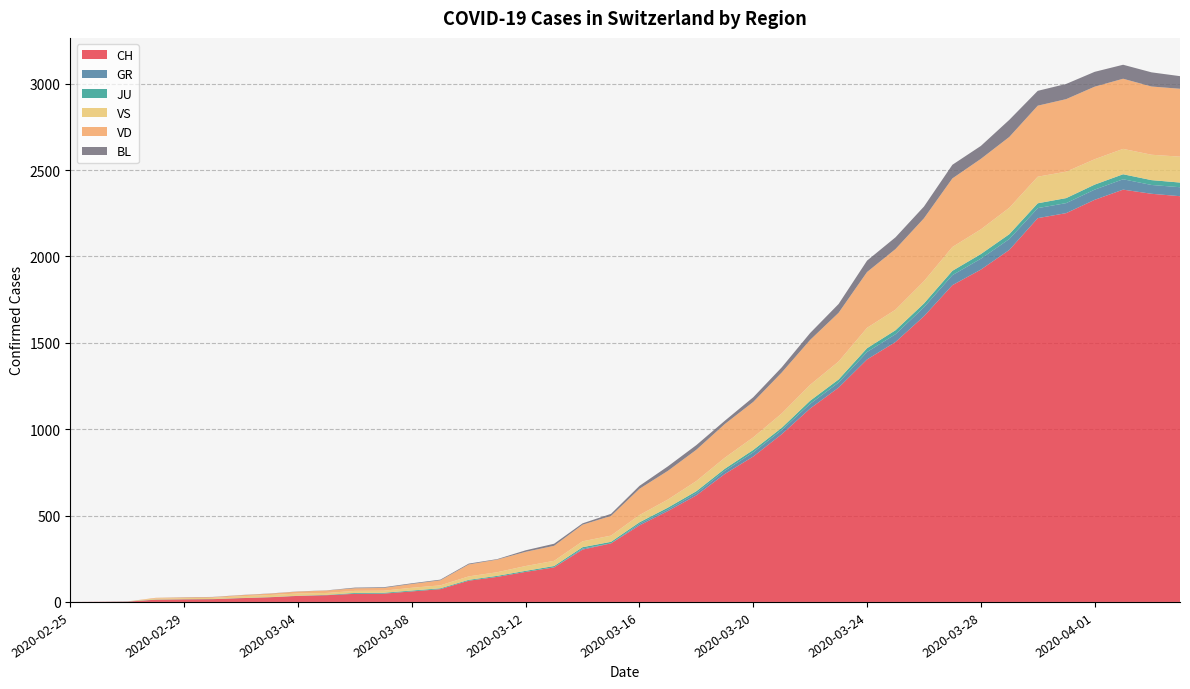

Reading right to left, transcribe all the data shown in this chart.

CH: 2020-04-04=2349	2020-04-03=2363	2020-04-02=2387	2020-04-01=2328	2020-03-31=2251	2020-03-30=2222	2020-03-29=2038	2020-03-28=1924	2020-03-27=1834	2020-03-26=1654	2020-03-25=1505	2020-03-24=1404	2020-03-23=1241	2020-03-22=1120	2020-03-21=971	2020-03-20=842	2020-03-19=741	2020-03-18=617	2020-03-17=526	2020-03-16=443	2020-03-15=339	2020-03-14=303	2020-03-13=200	2020-03-12=174	2020-03-11=145	2020-03-10=123	2020-03-09=74	2020-03-08=61	2020-03-07=48	2020-03-06=47	2020-03-05=39	2020-03-04=35	2020-03-03=27	2020-03-02=22	2020-03-01=16	2020-02-29=15	2020-02-28=13	2020-02-27=2	2020-02-26=1	2020-02-25=0
GR: 2020-04-04=52	2020-04-03=51	2020-04-02=60	2020-04-01=59	2020-03-31=58	2020-03-30=58	2020-03-29=63	2020-03-28=63	2020-03-27=58	2020-03-26=52	2020-03-25=45	2020-03-24=43	2020-03-23=29	2020-03-22=27	2020-03-21=24	2020-03-20=24	2020-03-19=18	2020-03-18=13	2020-03-17=9	2020-03-16=9	2020-03-15=0	2020-03-14=6	2020-03-13=0	2020-03-12=0	2020-03-11=0	2020-03-10=0	2020-03-09=0	2020-03-08=0	2020-03-07=0	2020-03-06=0	2020-03-05=0	2020-03-04=0	2020-03-03=0	2020-03-02=0	2020-03-01=0	2020-02-29=0	2020-02-28=0	2020-02-27=0	2020-02-26=0	2020-02-25=0
JU: 2020-04-04=27	2020-04-03=28	2020-04-02=29	2020-04-01=29	2020-03-31=29	2020-03-30=28	2020-03-29=28	2020-03-28=27	2020-03-27=25	2020-03-26=22	2020-03-25=23	2020-03-24=22	2020-03-23=18	2020-03-22=18	2020-03-21=13	2020-03-20=14	2020-03-19=12	2020-03-18=11	2020-03-17=11	2020-03-16=9	2020-03-15=9	2020-03-14=8	2020-03-13=8	2020-03-12=6	2020-03-11=6	2020-03-10=5	2020-03-09=5	2020-03-08=5	2020-03-07=5	2020-03-06=5	2020-03-05=2	2020-03-04=1	2020-03-03=1	2020-03-02=1	2020-03-01=1	2020-02-29=1	2020-02-28=1	2020-02-27=1	2020-02-26=0	2020-02-25=0
VS: 2020-04-04=150	2020-04-03=147	2020-04-02=147	2020-04-01=147	2020-03-31=153	2020-03-30=154	2020-03-29=153	2020-03-28=143	2020-03-27=138	2020-03-26=129	2020-03-25=119	2020-03-24=118	2020-03-23=104	2020-03-22=92	2020-03-21=83	2020-03-20=73	2020-03-19=64	2020-03-18=59	2020-03-17=47	2020-03-16=42	2020-03-15=36	2020-03-14=34	2020-03-13=30	2020-03-12=28	2020-03-11=21	2020-03-10=20	2020-03-09=17	2020-03-08=16	2020-03-07=12	2020-03-06=12	2020-03-05=11	2020-03-04=13	2020-03-03=12	2020-03-02=10	2020-03-01=7	2020-02-29=6	2020-02-28=6	2020-02-27=0	2020-02-26=0	2020-02-25=0
VD: 2020-04-04=393	2020-04-03=395	2020-04-02=406	2020-04-01=420	2020-03-31=420	2020-03-30=411	2020-03-29=410	2020-03-28=408	2020-03-27=397	2020-03-26=364	2020-03-25=351	2020-03-24=323	2020-03-23=282	2020-03-22=260	2020-03-21=237	2020-03-20=205	2020-03-19=195	2020-03-18=181	2020-03-17=166	2020-03-16=152	2020-03-15=114	2020-03-14=96	2020-03-13=87	2020-03-12=82	2020-03-11=73	2020-03-10=69	2020-03-09=29	2020-03-08=22	2020-03-07=16	2020-03-06=15	2020-03-05=14	2020-03-04=11	2020-03-03=8	2020-03-02=6	2020-03-01=4	2020-02-29=4	2020-02-28=4	2020-02-27=0	2020-02-26=0	2020-02-25=0
BL: 2020-04-04=73	2020-04-03=82	2020-04-02=81	2020-04-01=86	2020-03-31=88	2020-03-30=86	2020-03-29=99	2020-03-28=75	2020-03-27=79	2020-03-26=68	2020-03-25=68	2020-03-24=66	2020-03-23=51	2020-03-22=40	2020-03-21=30	2020-03-20=27	2020-03-19=19	2020-03-18=27	2020-03-17=26	2020-03-16=17	2020-03-15=12	2020-03-14=8	2020-03-13=12	2020-03-12=9	2020-03-11=3	2020-03-10=5	2020-03-09=4	2020-03-08=4	2020-03-07=4	2020-03-06=4	2020-03-05=1	2020-03-04=1	2020-03-03=1	2020-03-02=1	2020-03-01=1	2020-02-29=1	2020-02-28=0	2020-02-27=0	2020-02-26=0	2020-02-25=0